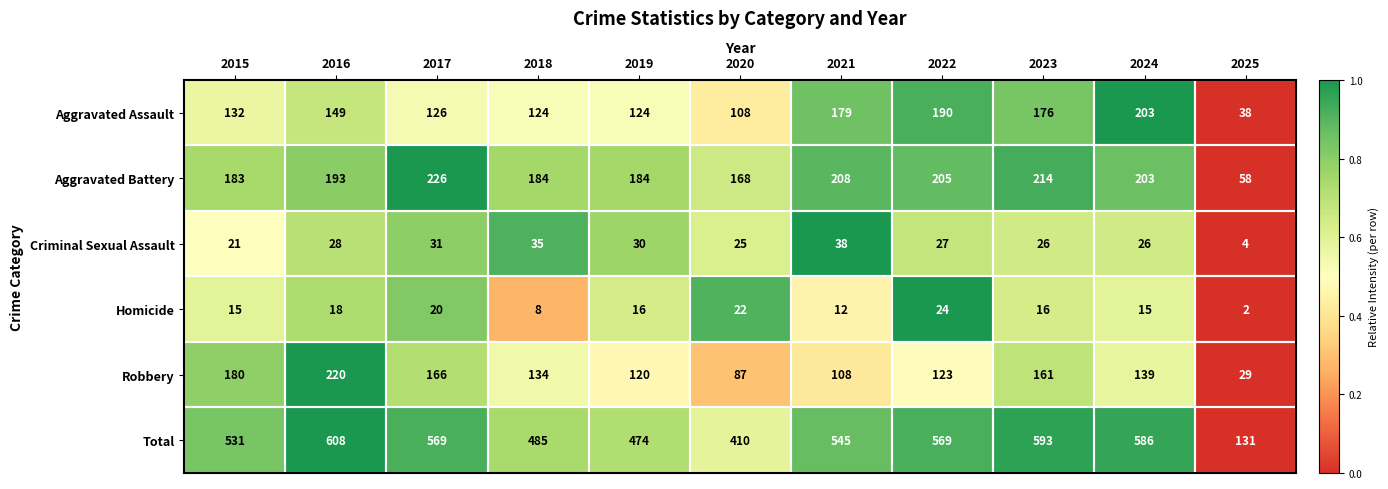

Between 2015 and 2017, which series saw the biggest shift?

Aggravated Battery